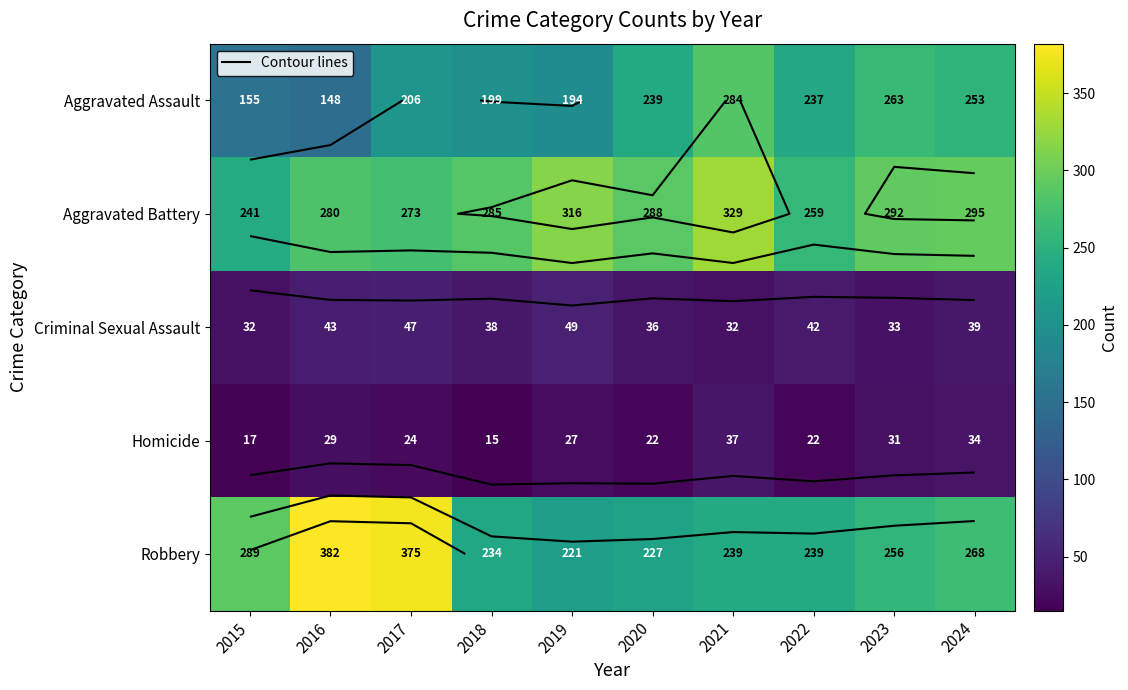

At which category is the sum across all series the highest?

2017